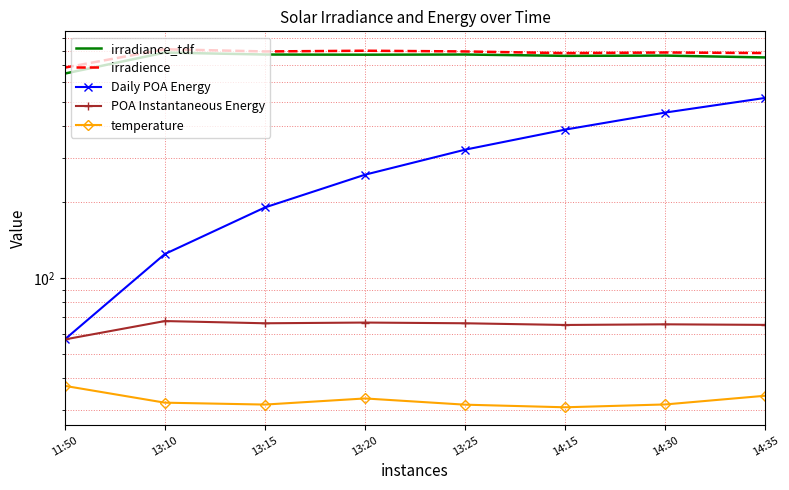

What is the label of the 5th point from the right?

13:20